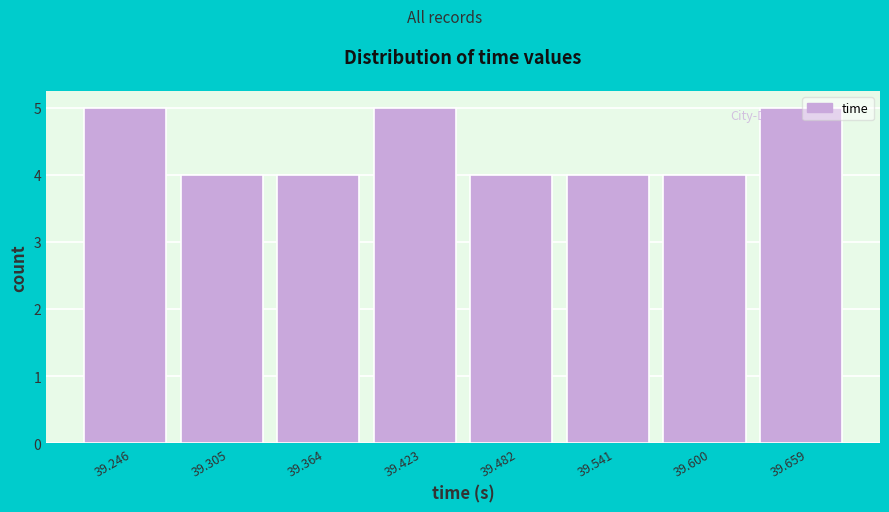

Reading left to right, transcribe this chart: for each bar, give the range it covers on the x-axis and its height. Neither the bar edges nor the heights are printed on the chart, so give them approximately, as read against the axes.

39.22 to 39.28: 5
39.28 to 39.33: 4
39.33 to 39.39: 4
39.39 to 39.45: 5
39.45 to 39.51: 4
39.51 to 39.57: 4
39.57 to 39.63: 4
39.63 to 39.69: 5